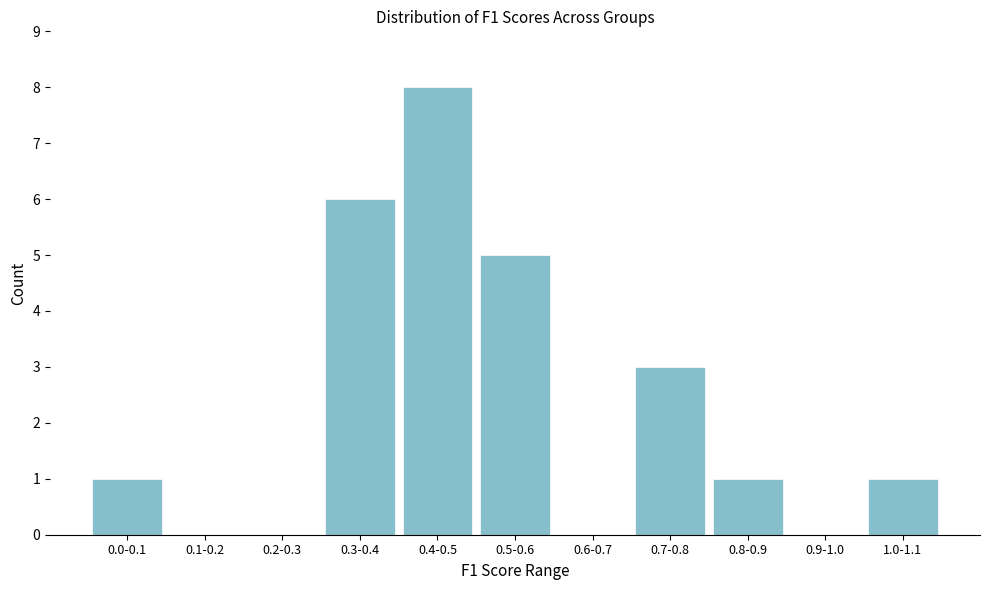

Reading left to right, what are all the values shown in this chart?

0.0-0.1=1	0.1-0.2=0	0.2-0.3=0	0.3-0.4=6	0.4-0.5=8	0.5-0.6=5	0.6-0.7=0	0.7-0.8=3	0.8-0.9=1	0.9-1.0=0	1.0-1.1=1